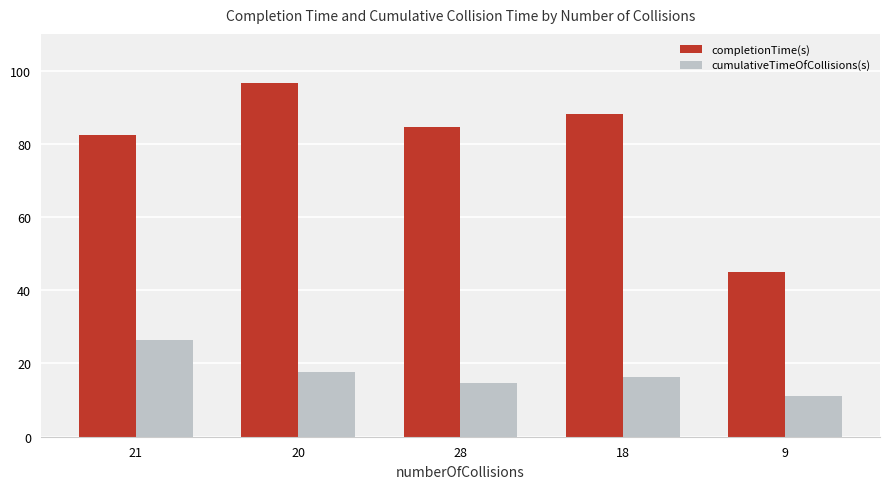

Reading left to right, what are all the values shown in this chart?

completionTime(s): 21=82.4	20=96.5	28=84.5	18=88.2	9=45.0
cumulativeTimeOfCollisions(s): 21=26.4	20=17.7	28=14.8	18=16.3	9=11.2